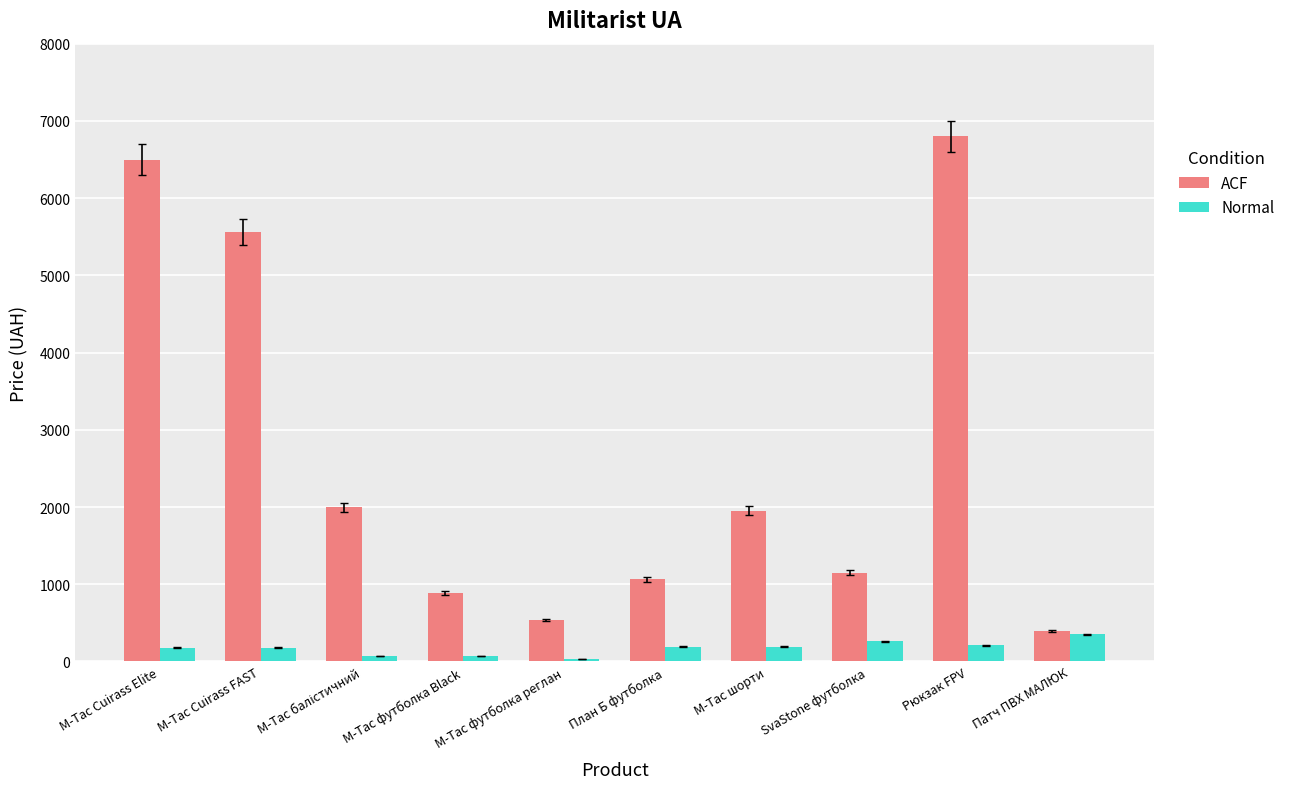

The ACF series shows 812 at M-Tac шорти. True or false?

False